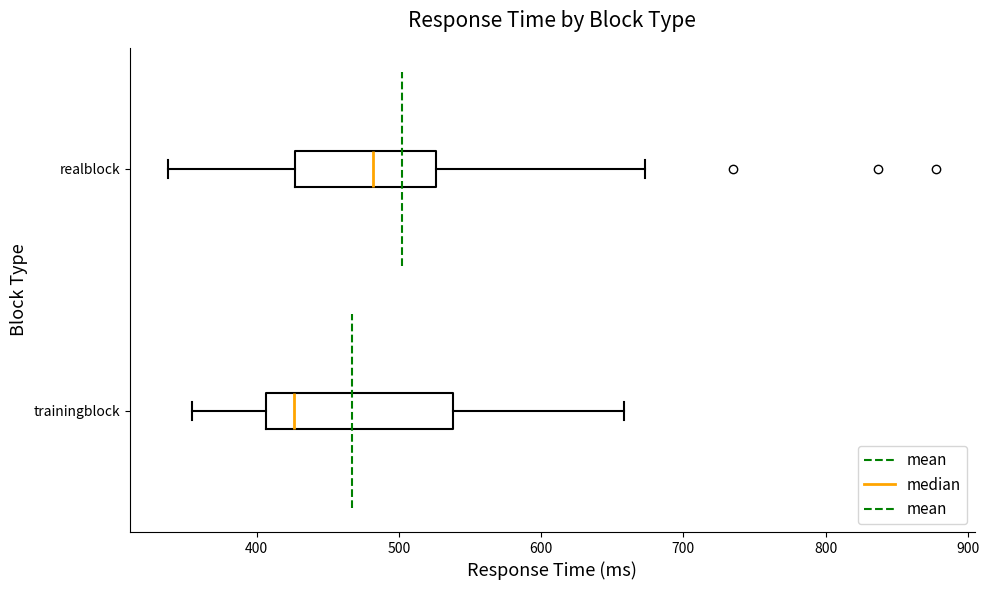

Reading bottom to top, read every box against the x-axis: the position of its median line, the range the box covers, and the ends of its whiskers. The values are not printed on the chart, so give them approximately, as read against the axis.

trainingblock: median 430, box 410 to 540, whiskers 360 to 660
realblock: median 480, box 430 to 530, whiskers 340 to 670